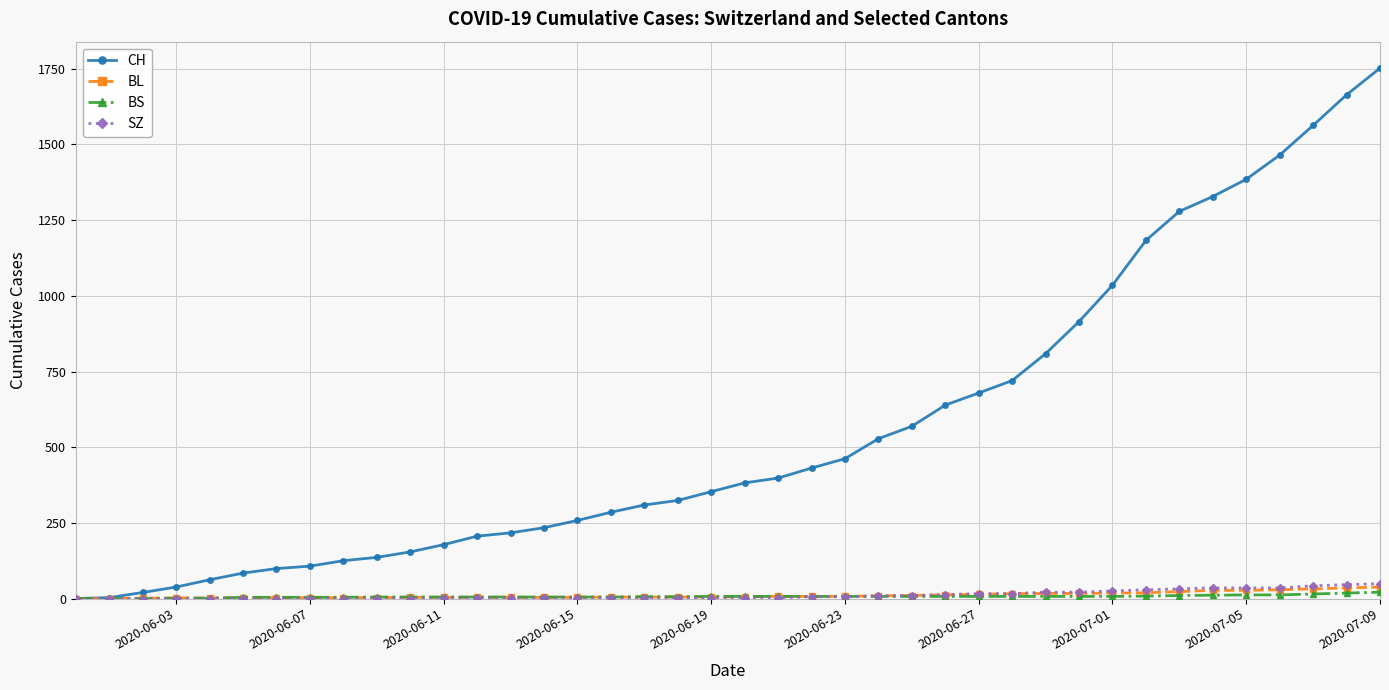

What is the value of the CH point at the 4th from the left?

38